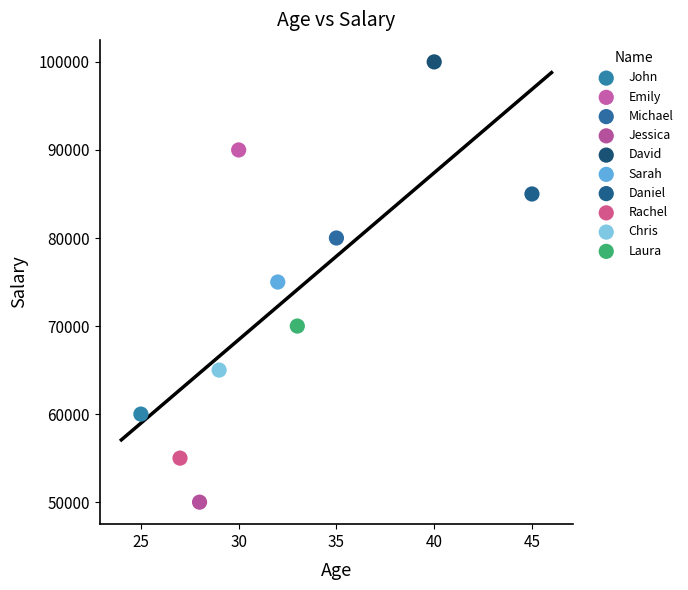

Which series reaches the maximum Y coordinate?

David